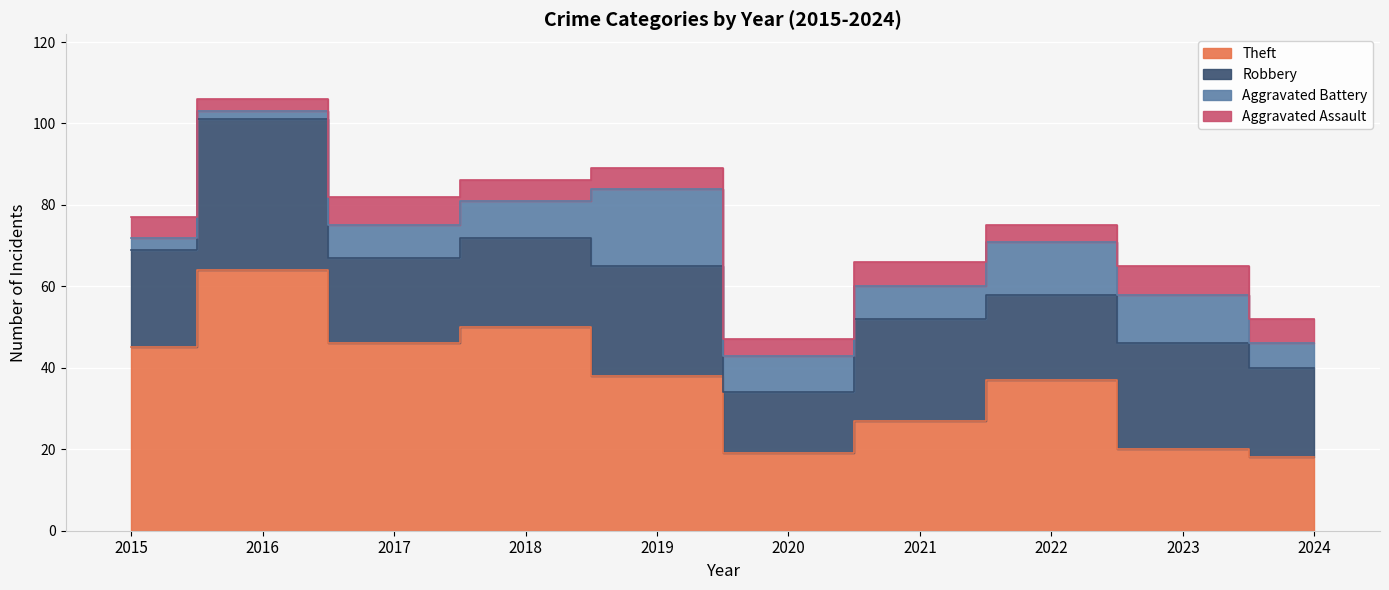

Where do Aggravated Assault and Aggravated Battery first cross each other?

2016 and 2017